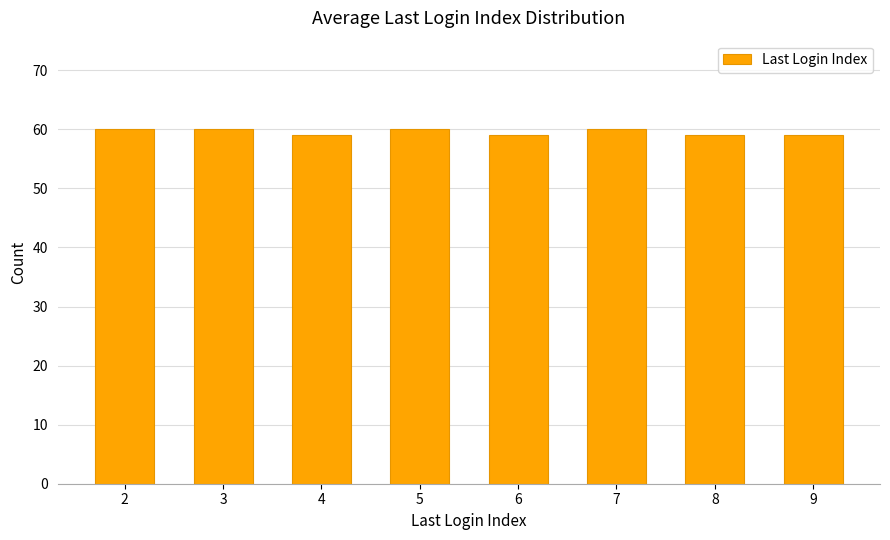

What is the ratio of the value at 3 to the value at 9?

1.0